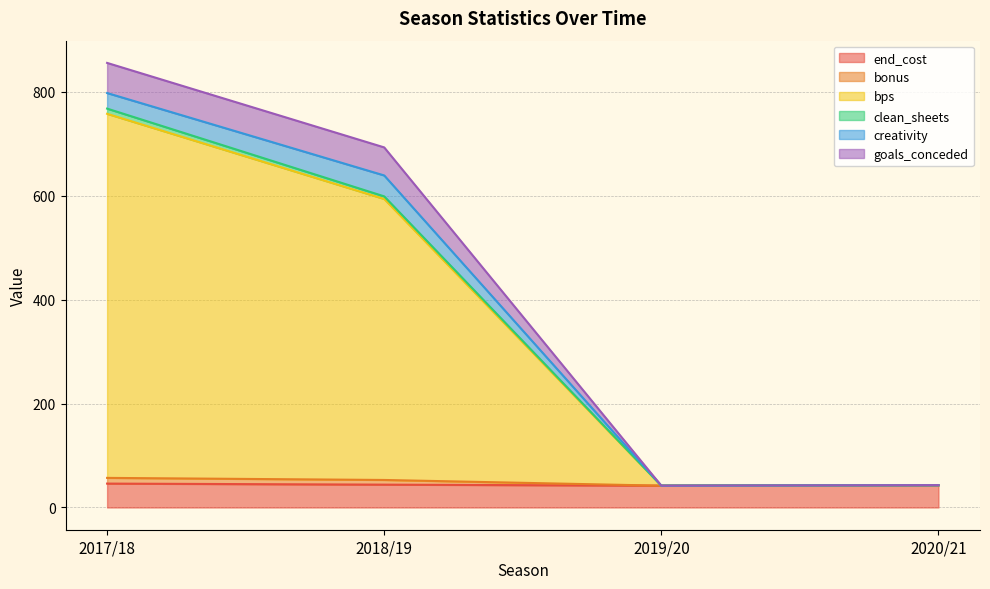

What is the average value of the end_cost series?

43.8